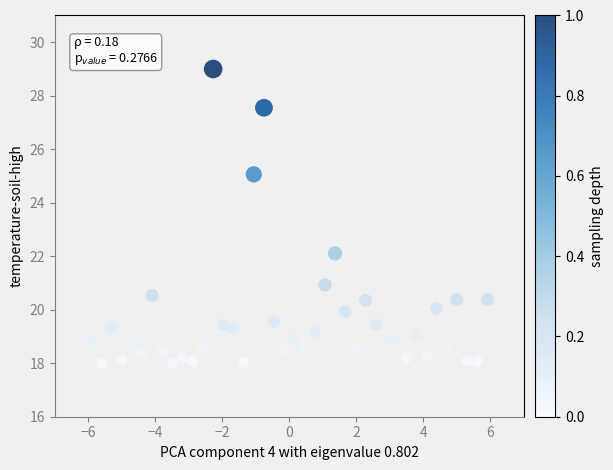

What Y value in the scatter plot is closest to 23?

22.1